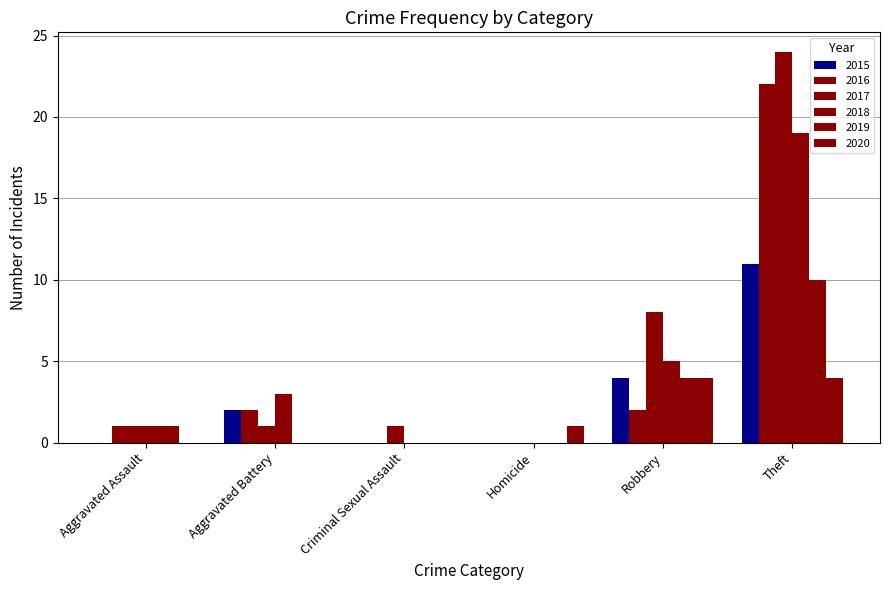

How many distinct data groups are displayed?

6